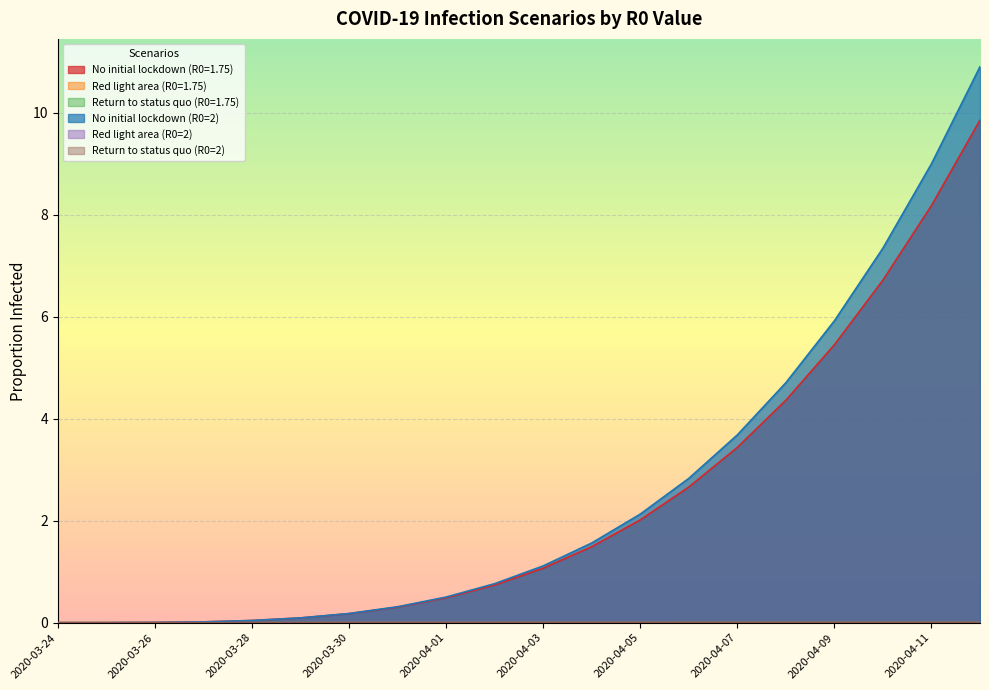

What is the difference between the highest and lowest values at 2020-04-01?

0.5